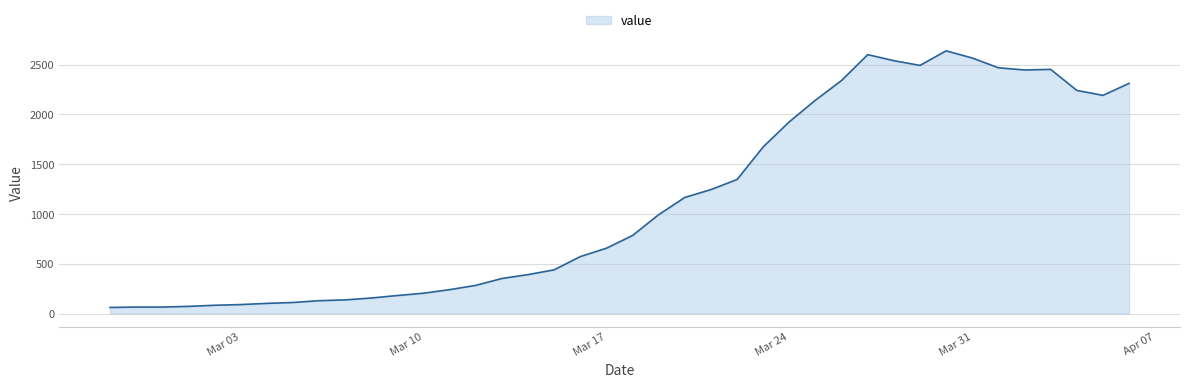

What is the maximum value shown in the chart?

2638